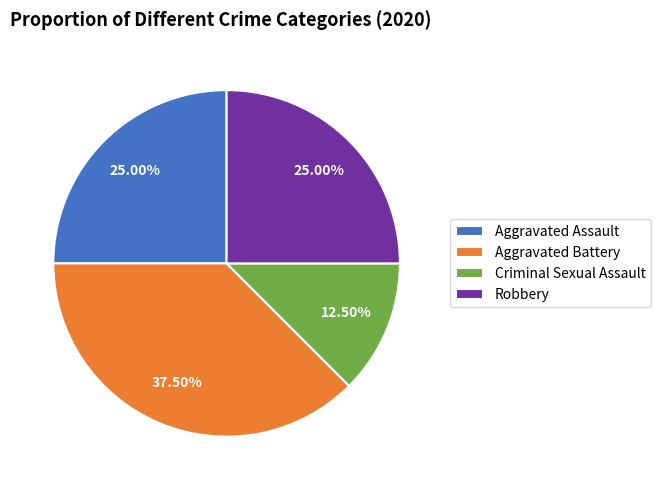

Does Criminal Sexual Assault represent more than half of the total?

No